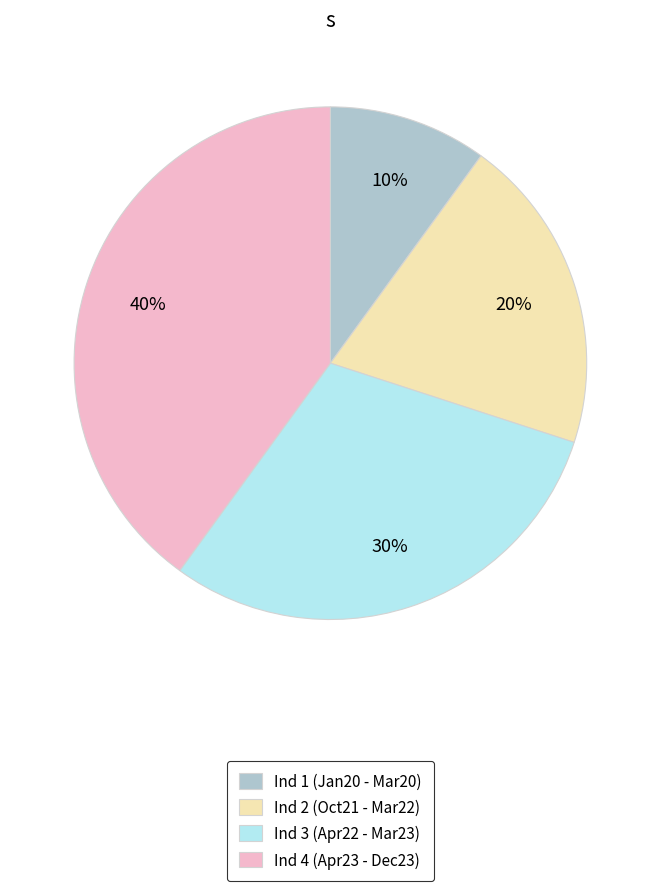

To the nearest percent, what percentage of the pie is Ind 1 (Jan20 - Mar20)?

10%